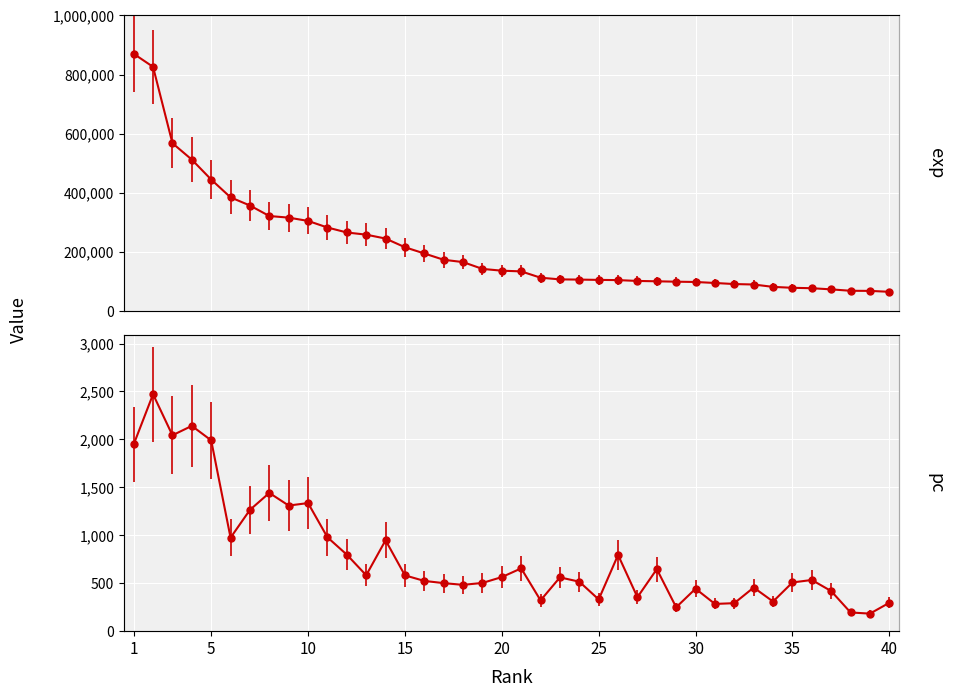

What is the sum of the exp values at 38 and 14?

315295